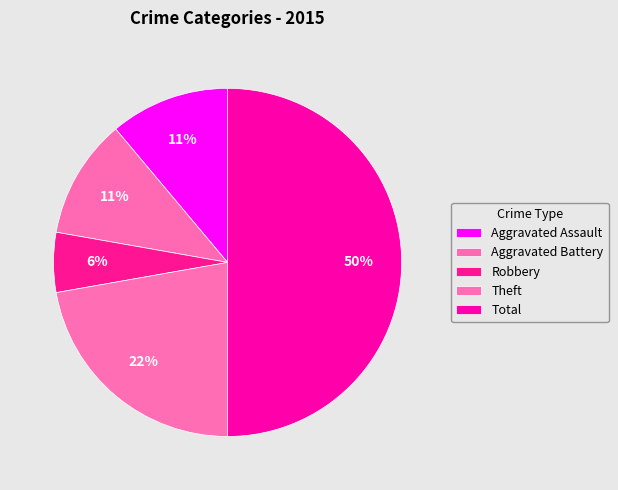

True or false: Total accounts for 50% of the total.

True